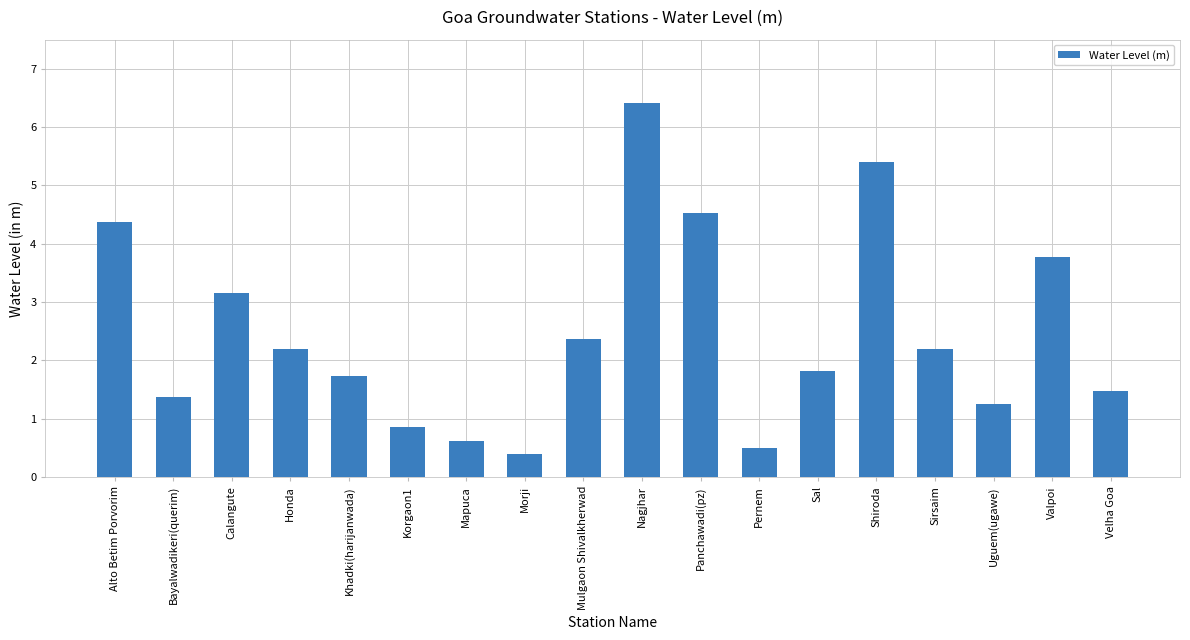

Read the value at Velha Goa.

1.5